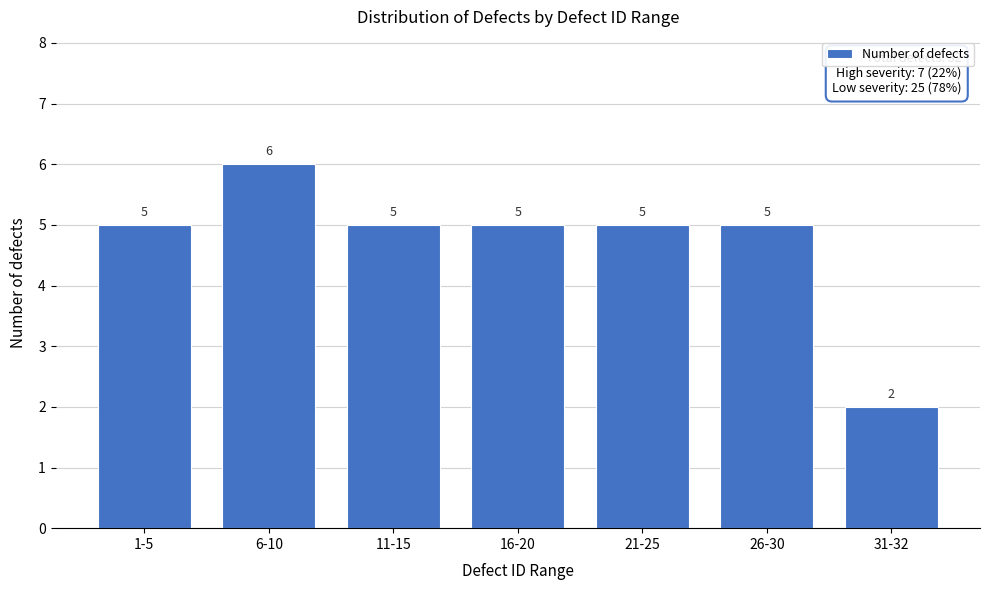

Reading left to right, list all the values displayed in this chart.

1-5=5	6-10=6	11-15=5	16-20=5	21-25=5	26-30=5	31-32=2